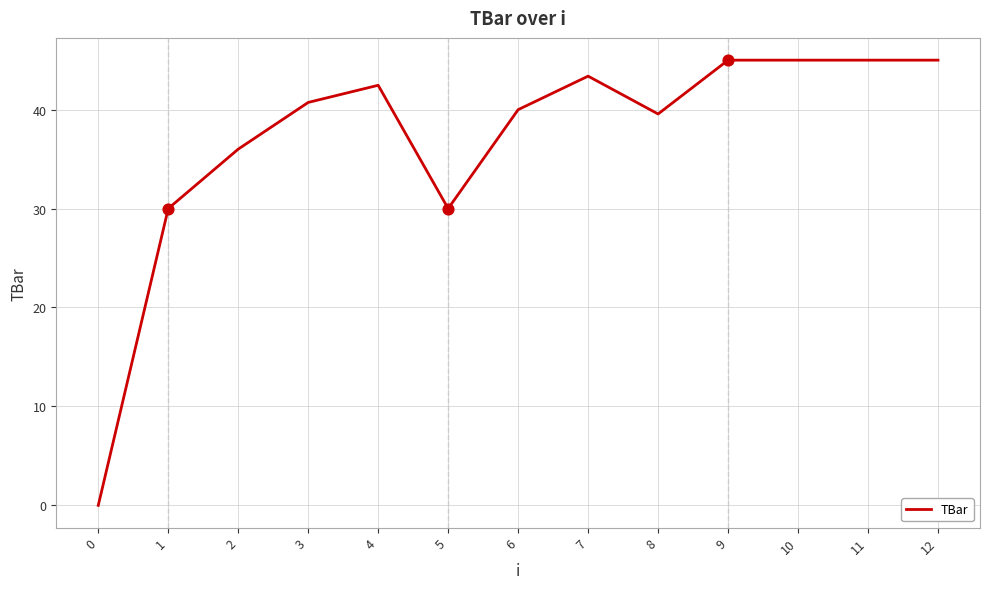

Which has a higher value, 2 or 7?

7